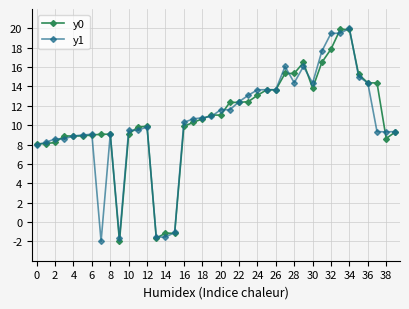

What is the greatest value displayed?

20.0